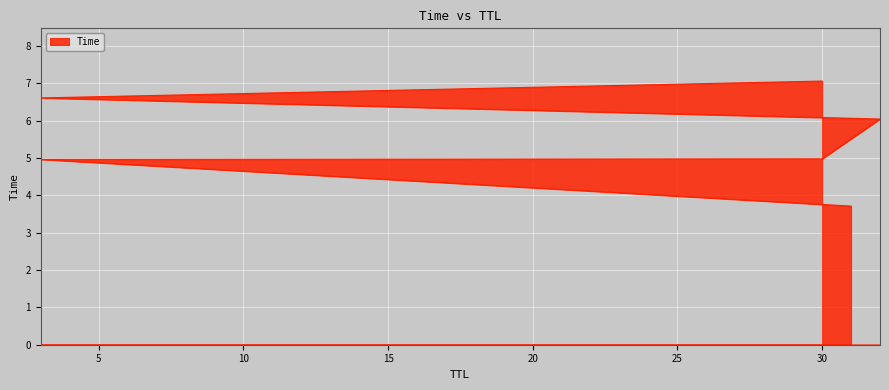

What is the minimum value shown in the chart?

3.7